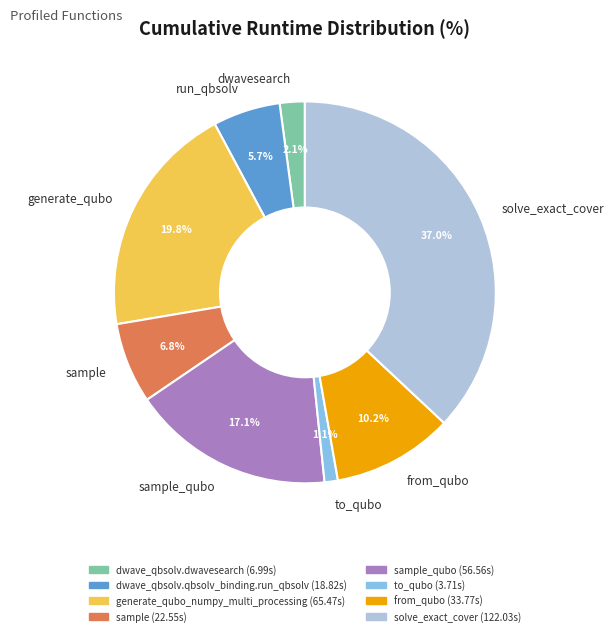

How much of the chart is everything except generate_qubo?

80.2%